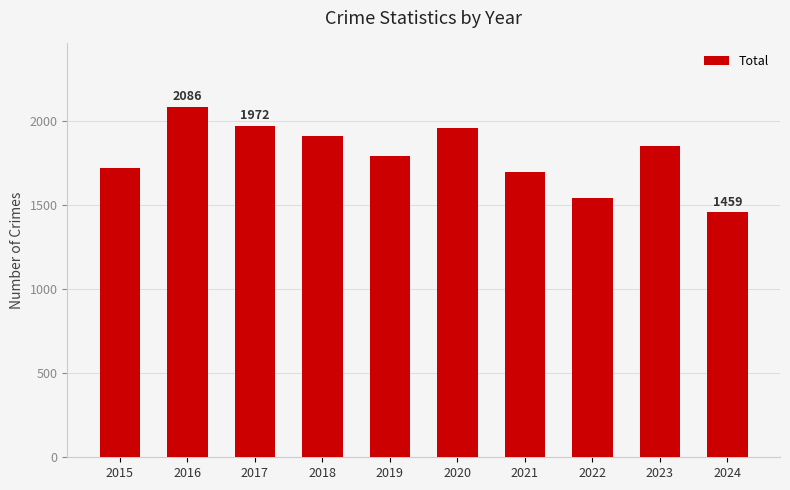

Does the chart contain stacked bars?

No